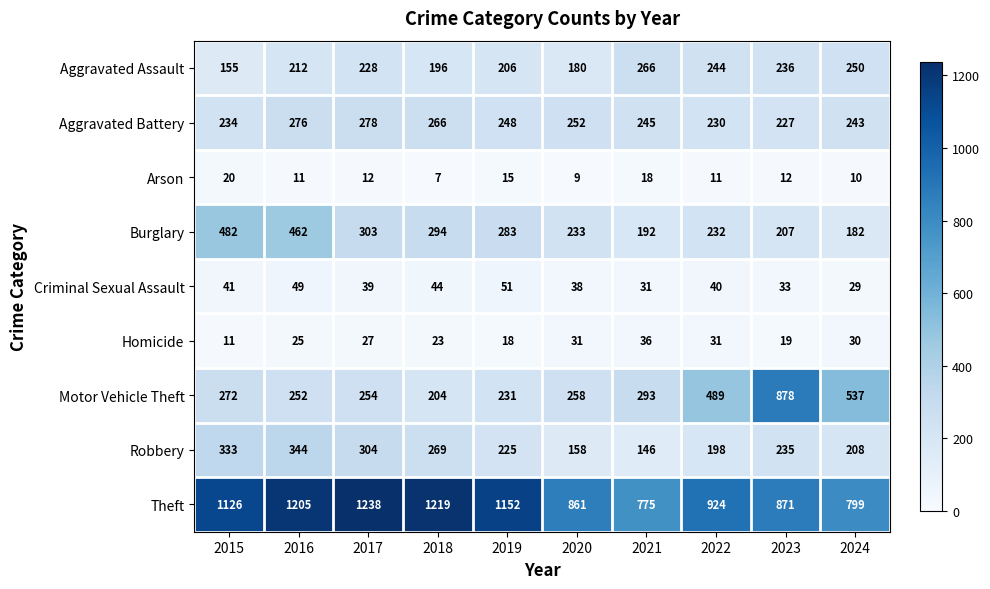

Which series has the largest total across all categories?

Theft